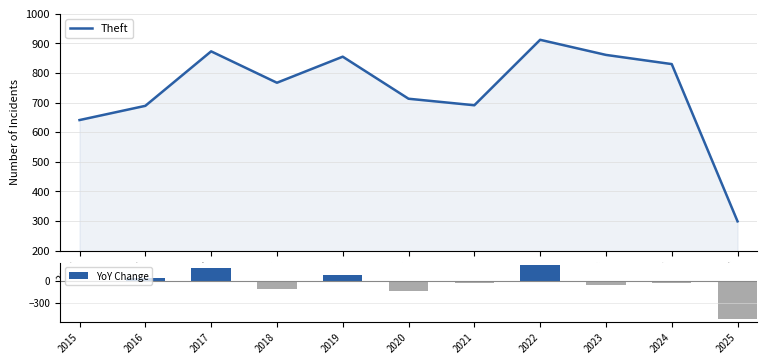

Rank the categories by YoY Change value from highest to lowest.

2022, 2017, 2019, 2016, 2015, 2021, 2024, 2023, 2018, 2020, 2025